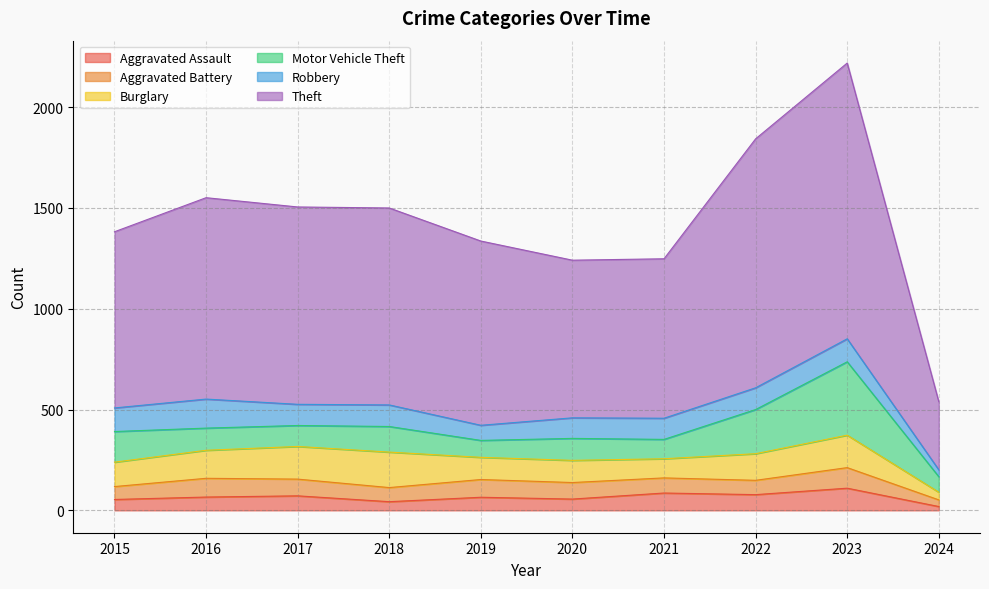

Read the Aggravated Assault value at 2024, to the nearest 10.

20